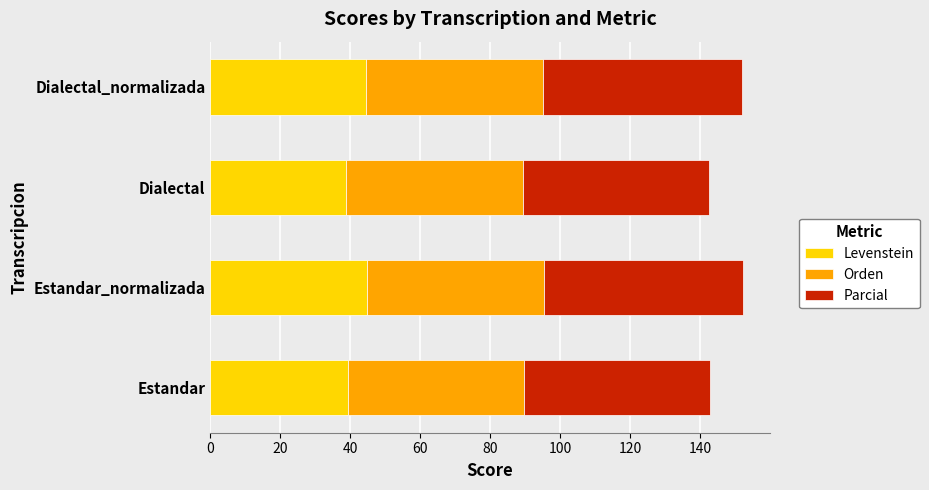

What is the difference between the maximum and minimum values in the Levenstein series?

6.0